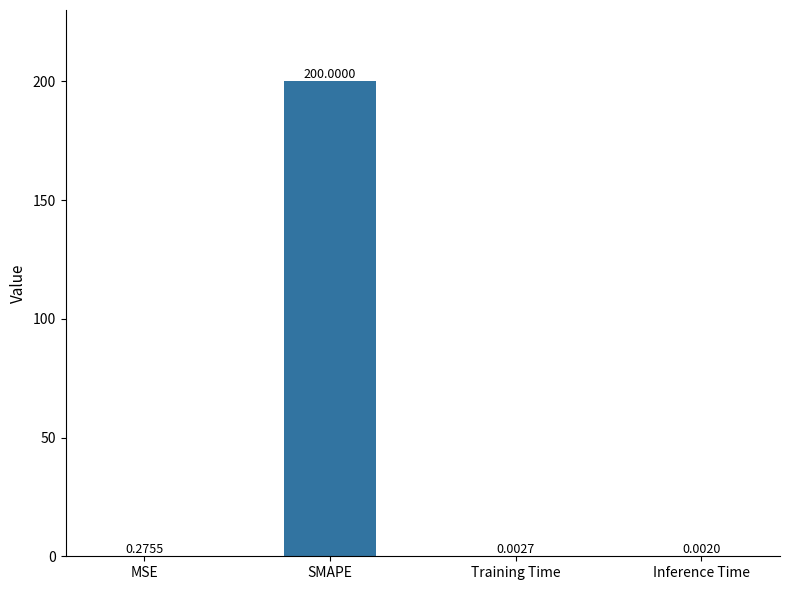

What is the sum of all values?

200.3